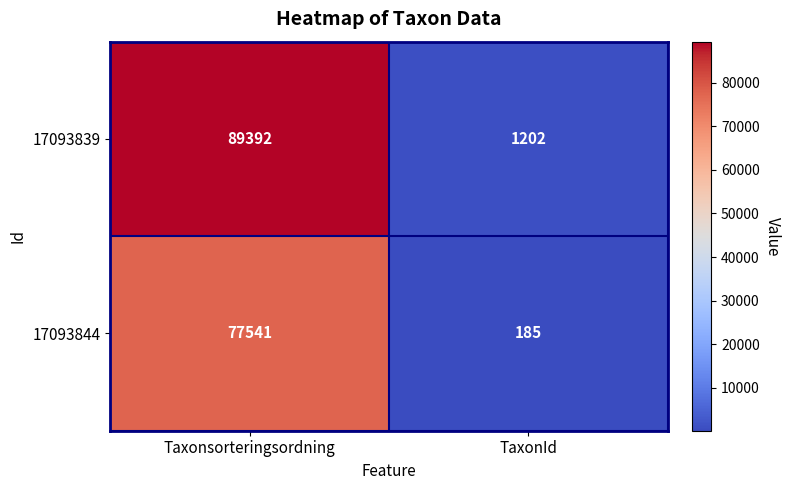

At which category does the chart reach its minimum across all series?

TaxonId